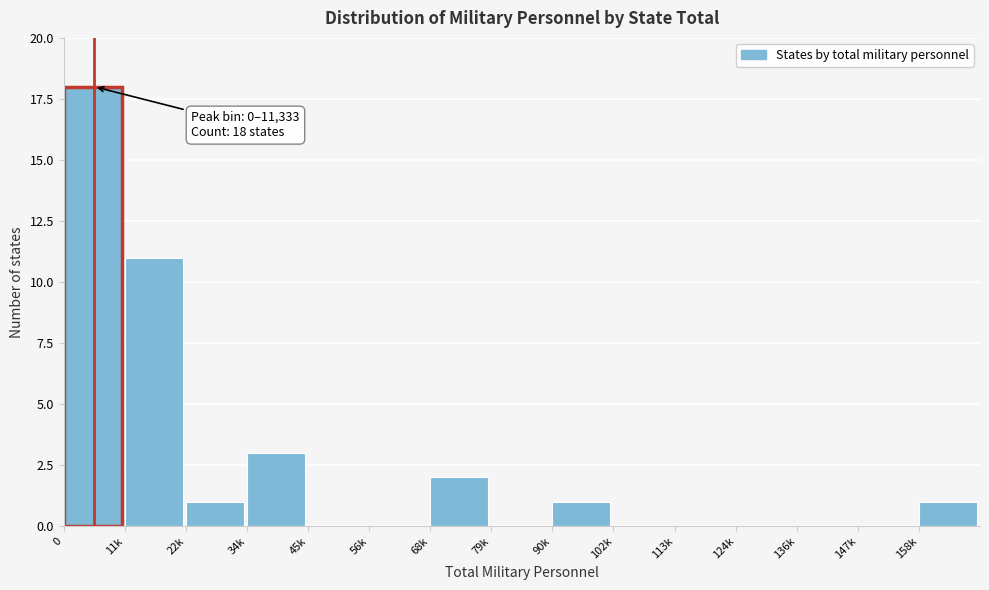

Reading left to right, extract all data points from this chart.

0=18	11k=11	22k=1	34k=3	45k=0	56k=0	68k=2	79k=0	90k=1	102k=0	113k=0	124k=0	136k=0	147k=0	158k=1